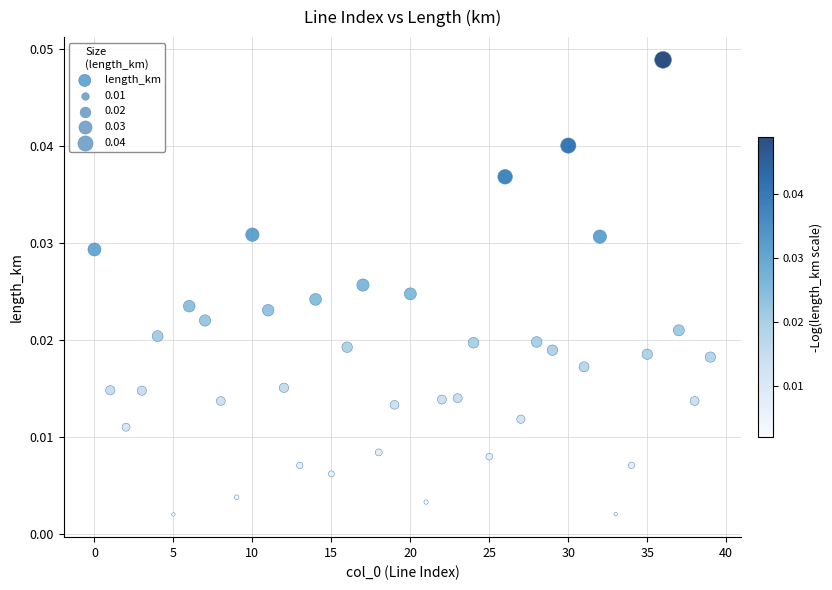

How many data points are displayed?

40